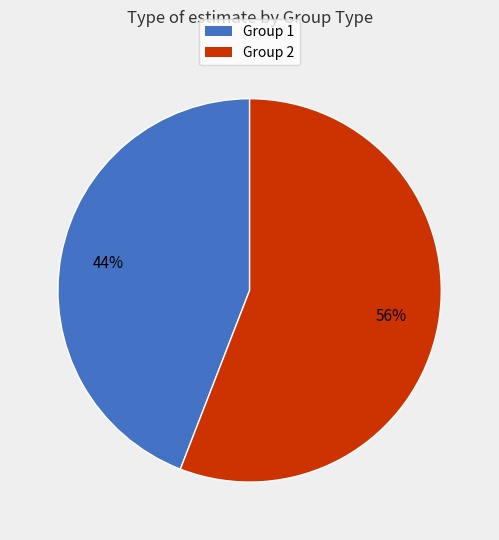

What is the majority slice?

Group 2